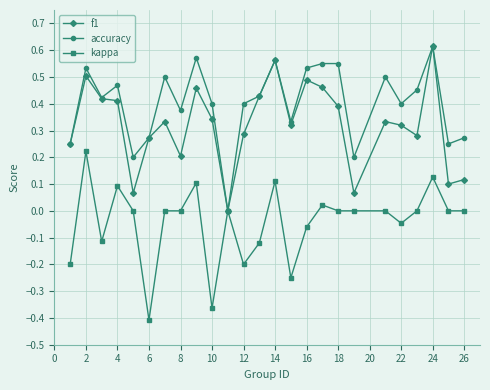

How many values in the accuracy series exceed 0?

24